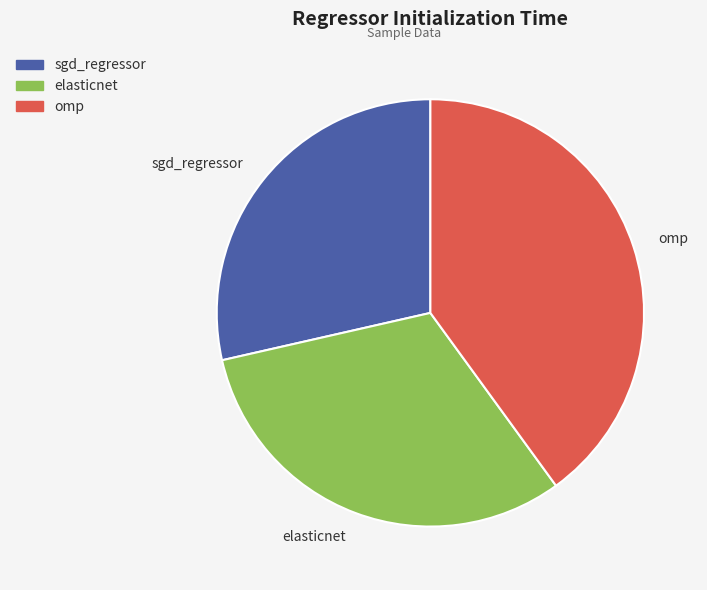

Which category has the smallest portion of the pie?

sgd_regressor